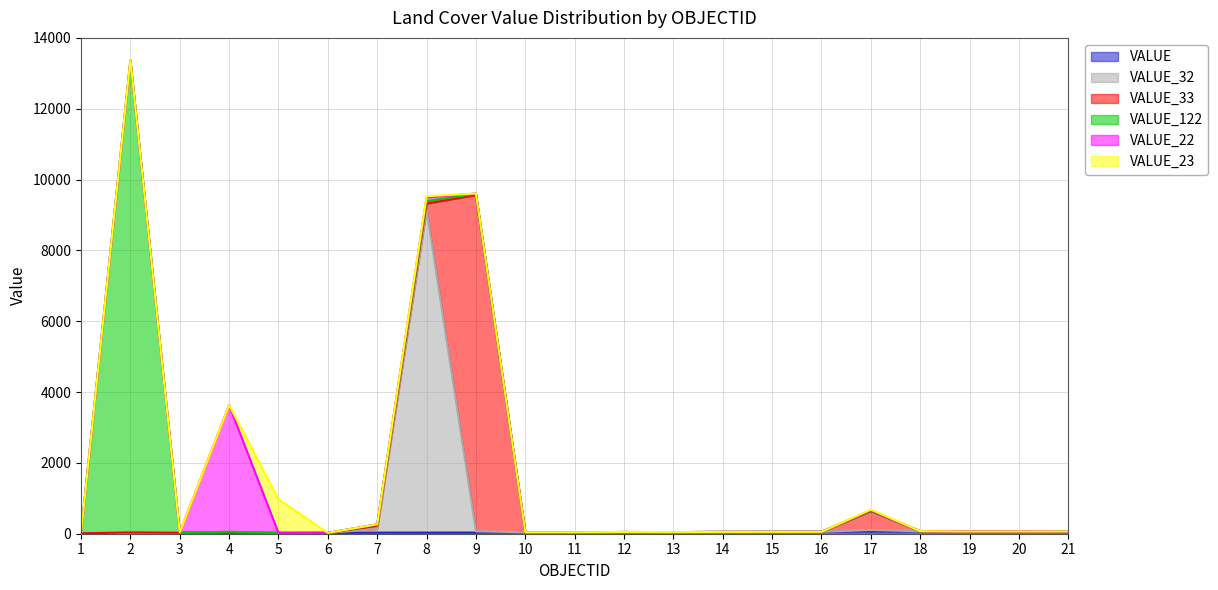

Rank the series at 3 from lowest to highest value.

VALUE_32, VALUE_22, VALUE_122, VALUE_23, VALUE_33, VALUE